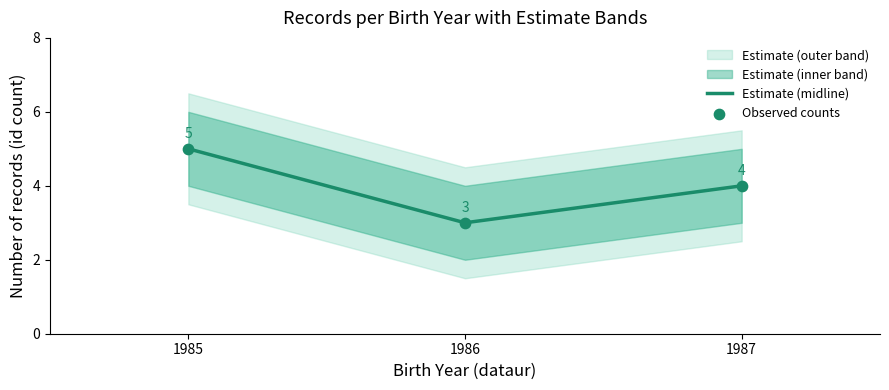

Which series has the largest total across all categories?

Estimate (midline)